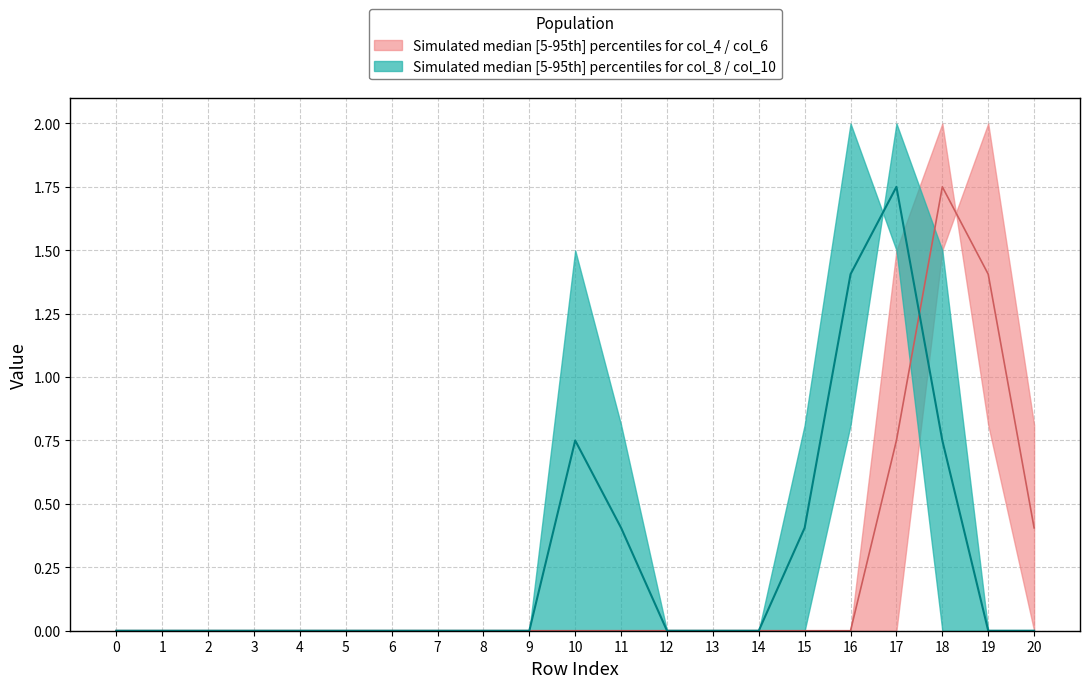

What is the sum of all col_8 values?

4.3